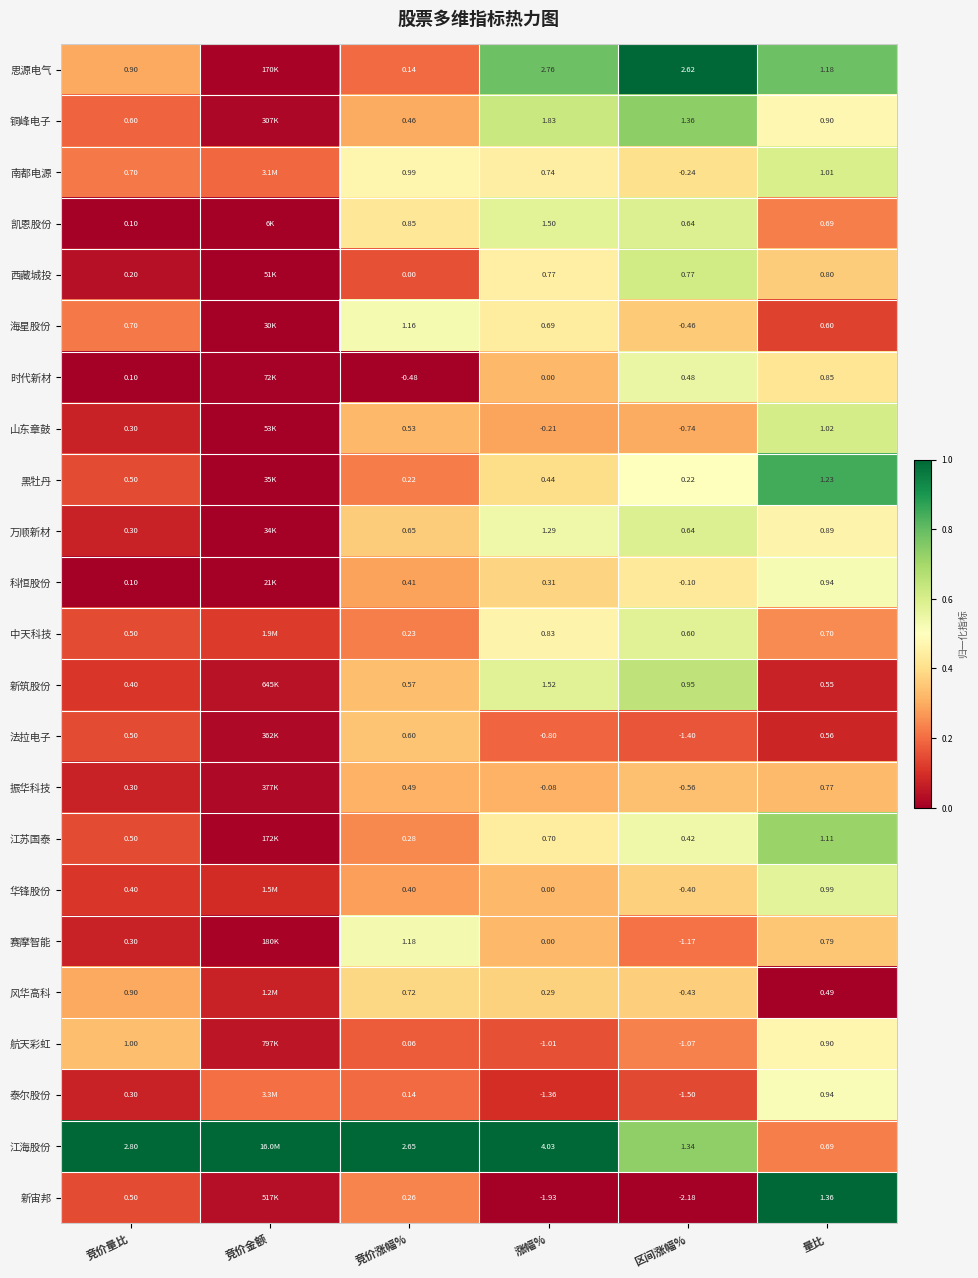

Is the value of 思源电气 at 涨幅% greater than the value of 法拉电子 at 竞价涨幅%?

Yes